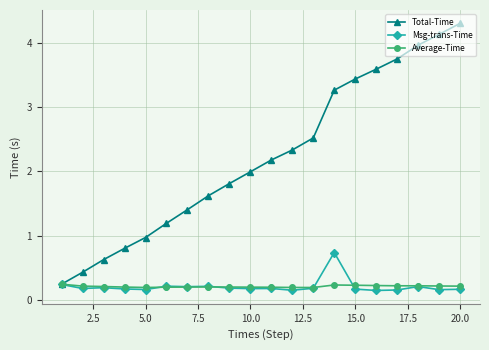

What is the maximum value shown in the chart?

4.3